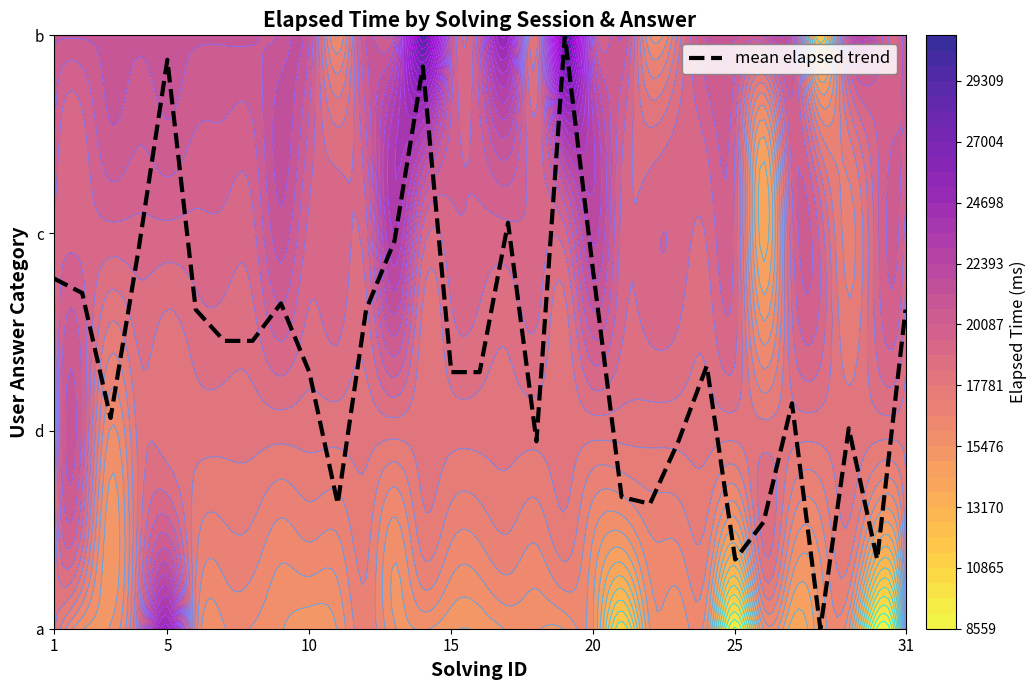

Reading left to right, transcribe all the data shown in this chart.

1.8	1.7	1.1	1.9	2.9	1.6	1.5	1.5	1.6	1.3	0.6	1.6	2.0	2.8	1.3	1.3	2.1	0.9	3.0	1.8	0.7	0.6	0.9	1.3	0.3	0.5	1.1	0.0	1.0	0.3	1.6